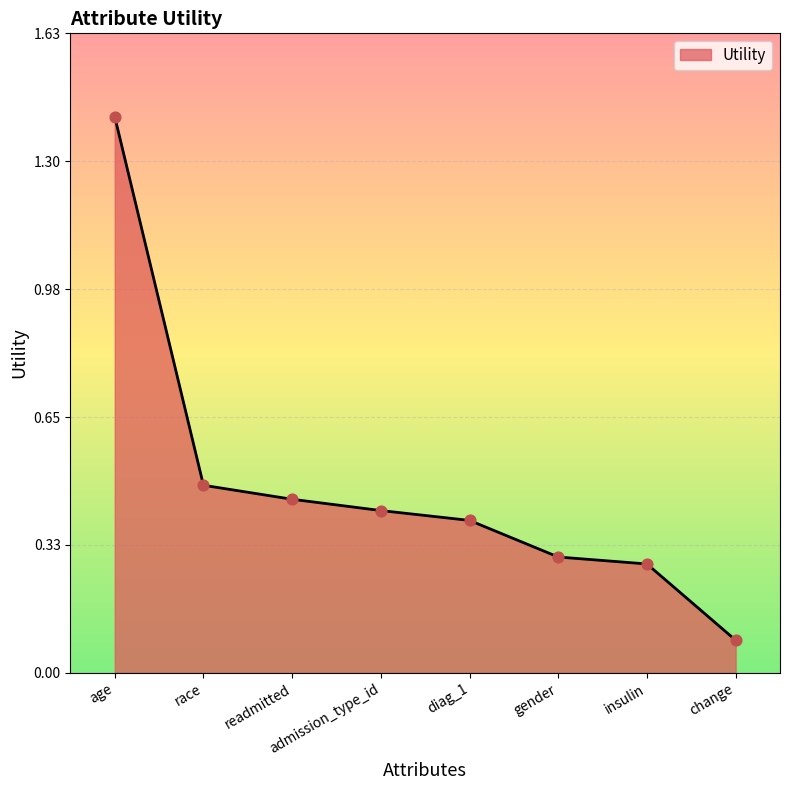

Which has a higher value, gender or race?

race